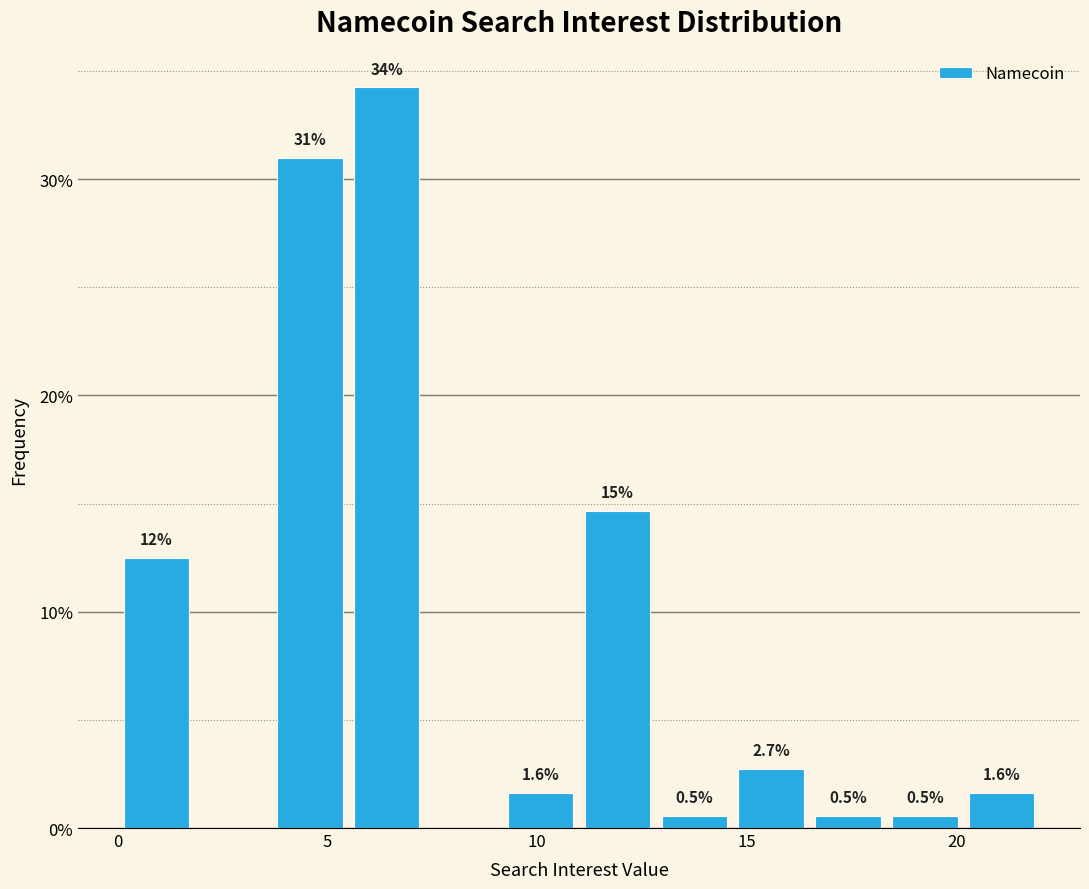

Read against the x-axis, roughly where is the centre of the tallest bar?

6.5